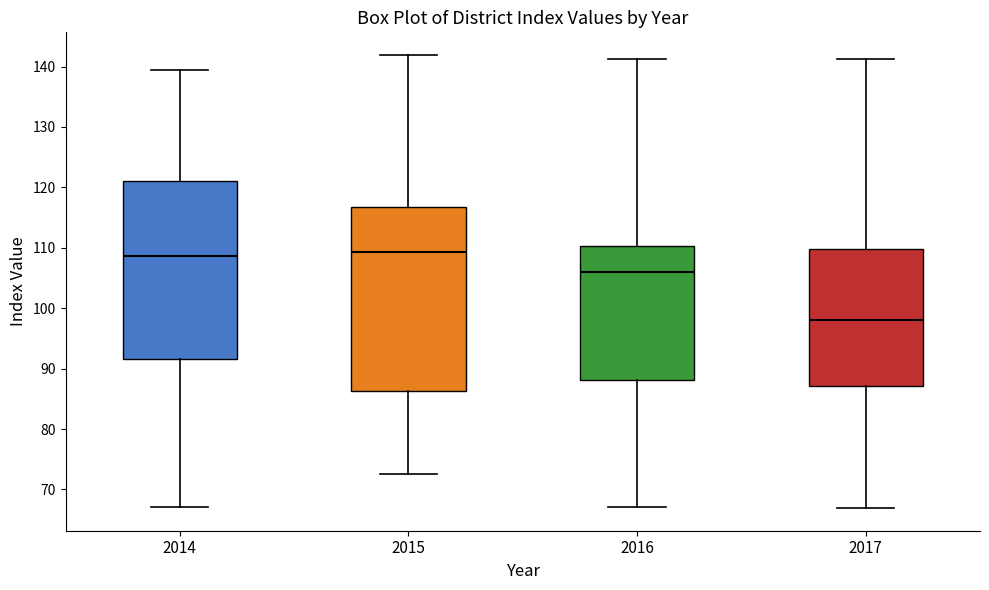

Reading left to right, transcribe this box plot: for each box, give where its median line is, the range the box spans, and where its two whiskers end, as read against the y-axis. The values are not printed on the chart, so give them approximately, as read against the axis.

2014: median 109, box 92 to 121, whiskers 67 to 139
2015: median 109, box 86 to 117, whiskers 73 to 142
2016: median 106, box 88 to 110, whiskers 67 to 141
2017: median 98, box 87 to 110, whiskers 67 to 141